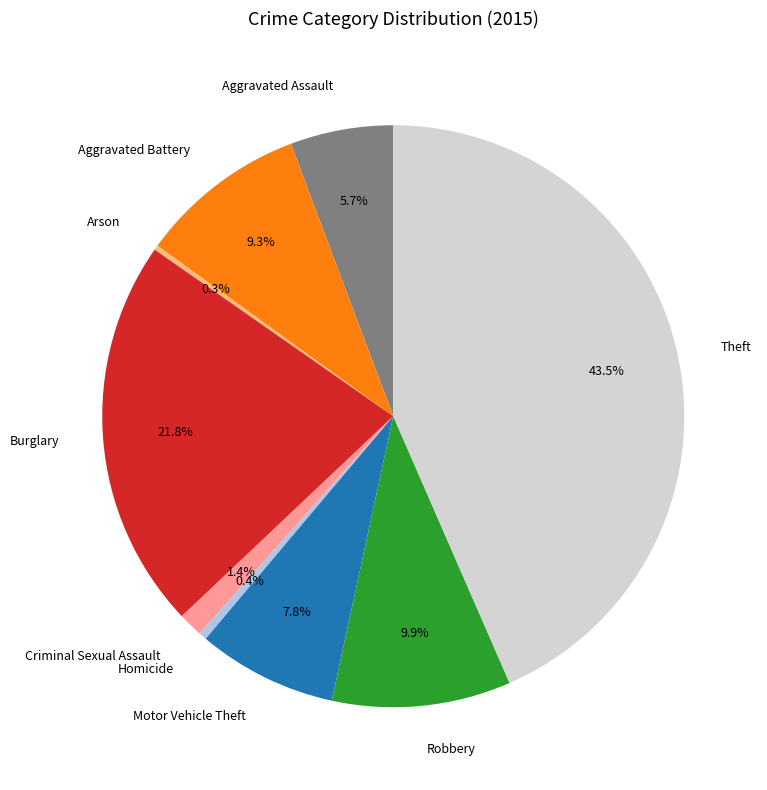

What is the largest slice in the pie chart?

Theft